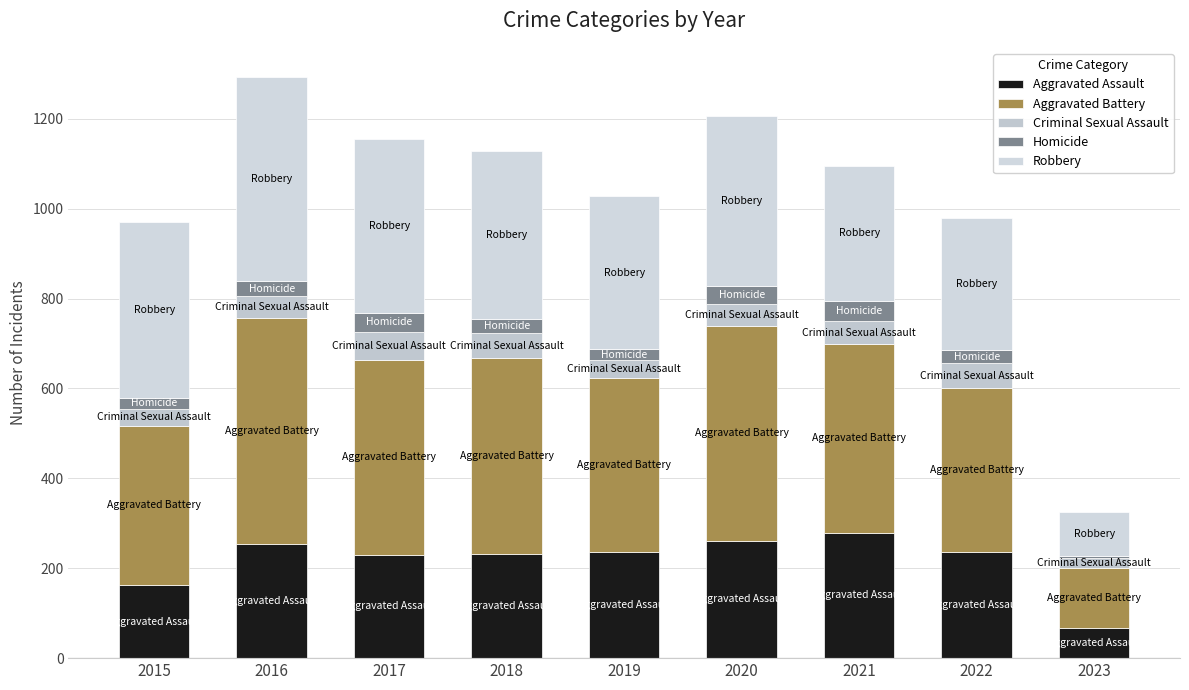

True or false: Aggravated Assault has a value of 62 at 2019.

False